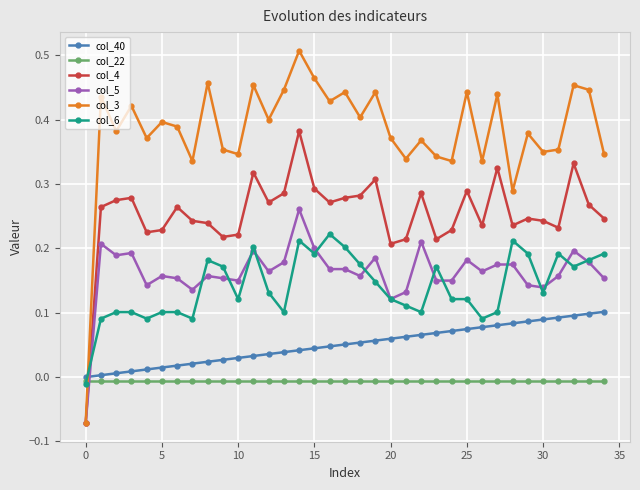

True or false: col_40 and col_3 intersect in this chart.

True